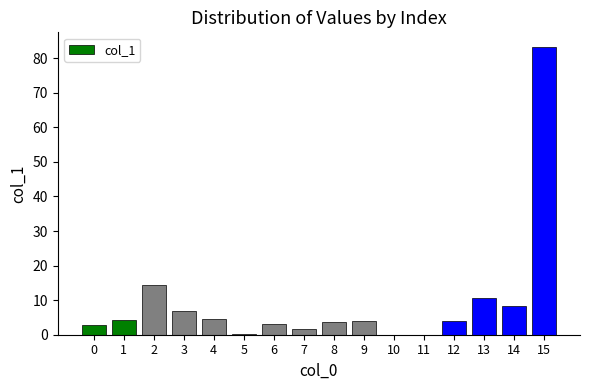

Which label corresponds to the largest value in the chart?

15